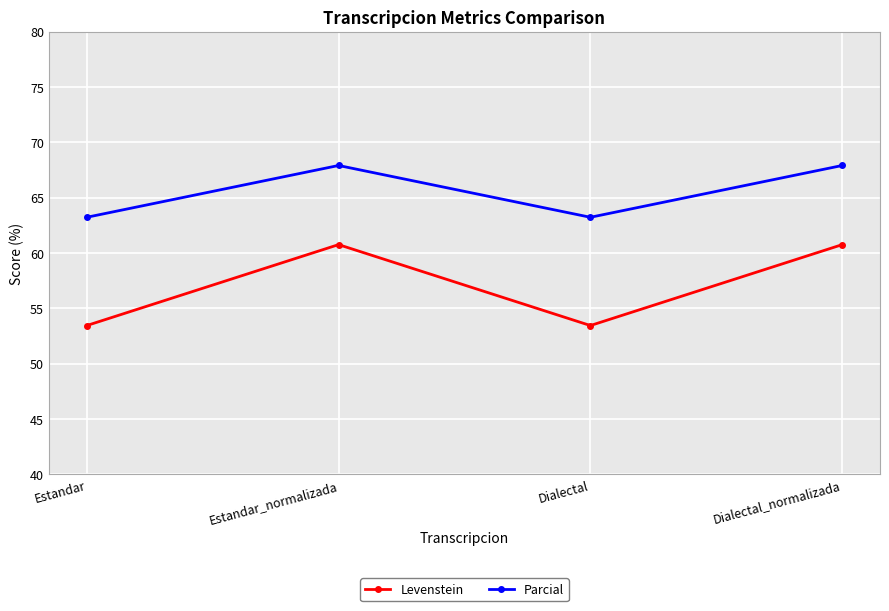

What is the difference between the highest and lowest values at Dialectal_normalizada?

7.2